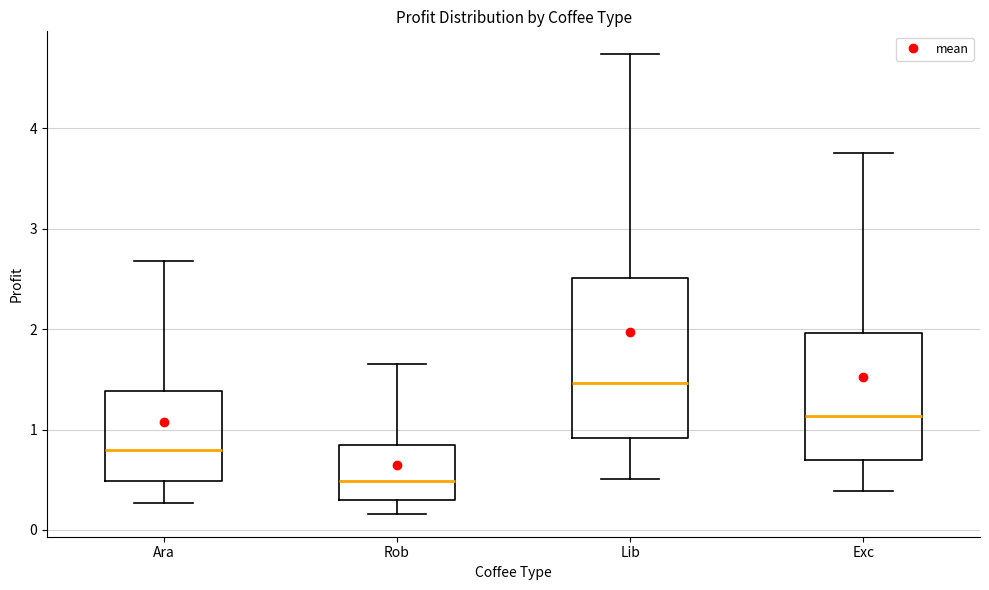

Where does the lower whisker of the box for Lib end on the y-axis? The values are not printed on the chart, so give them approximately, as read against the axis.

0.5